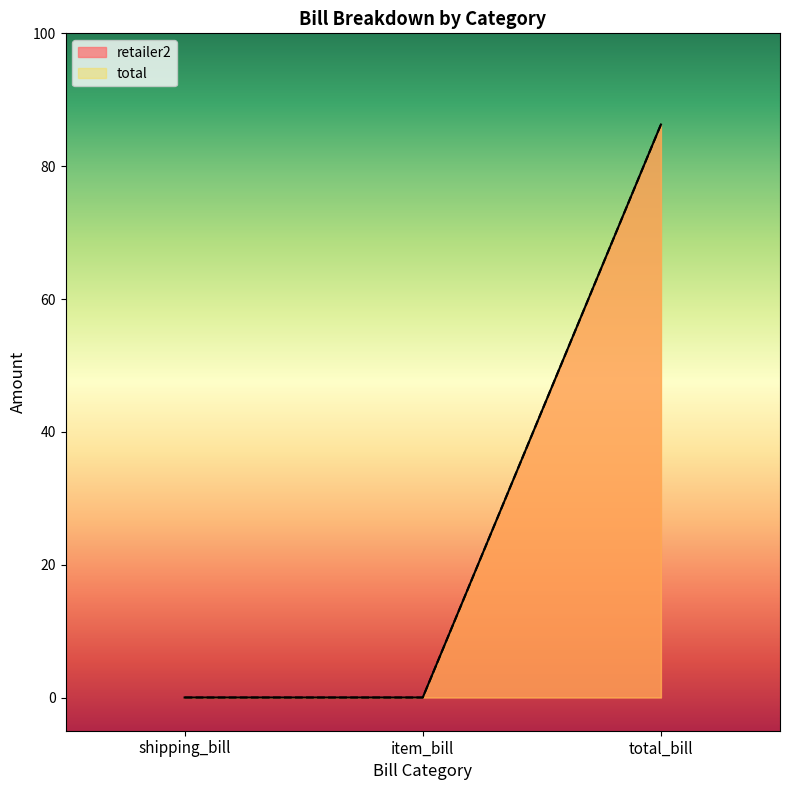

How many lines are shown in the chart?

2